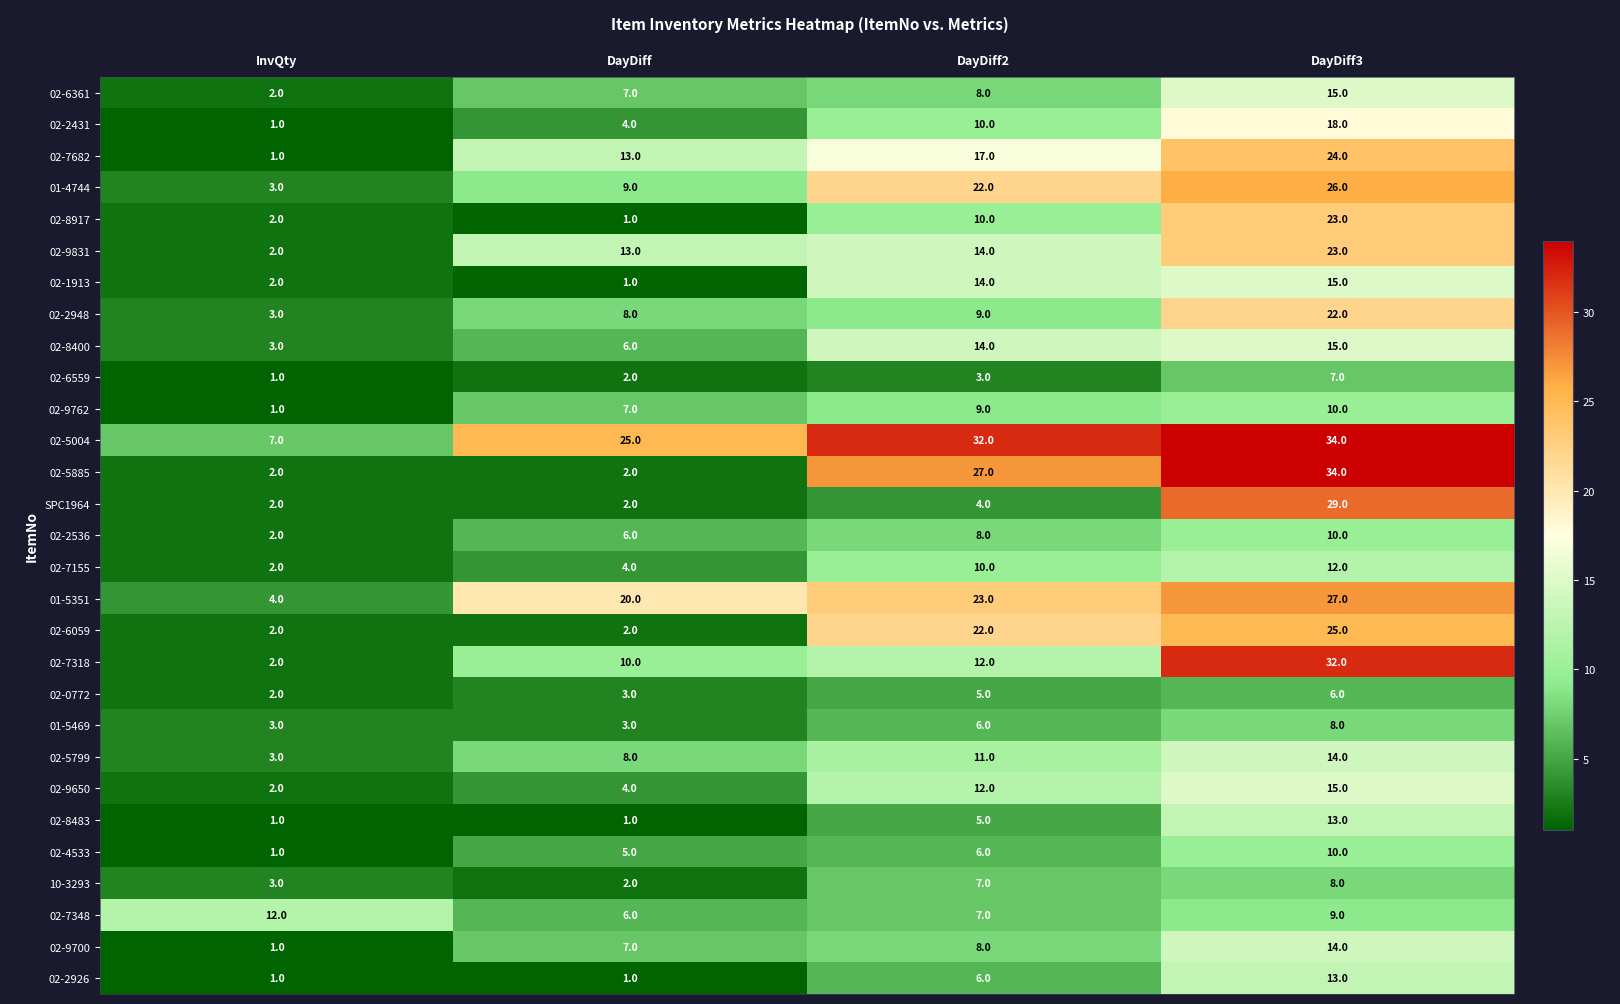

What is the smallest value displayed?

1